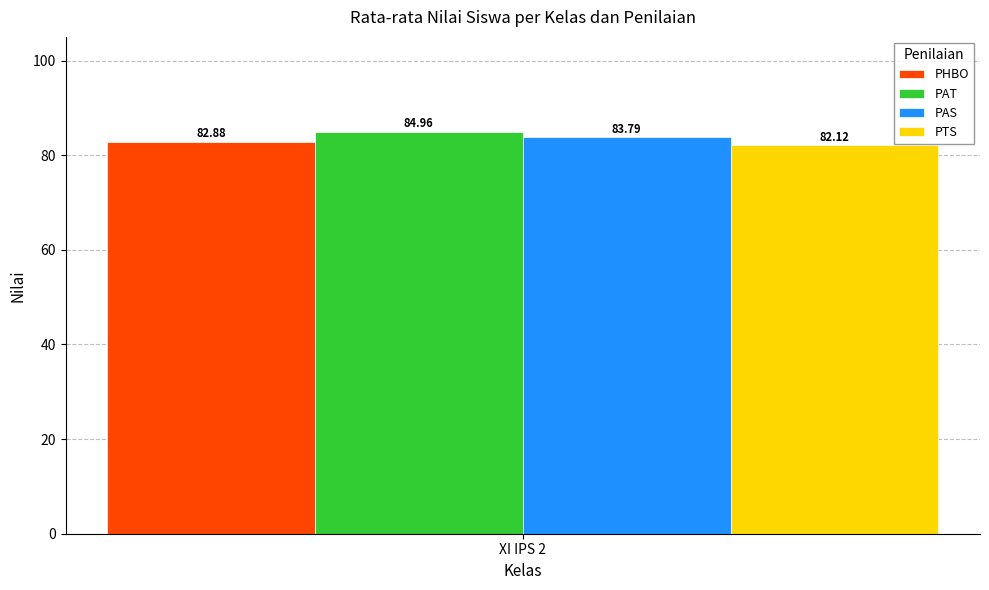

Rank the series by their average value, from highest to lowest.

PAT, PAS, PHBO, PTS